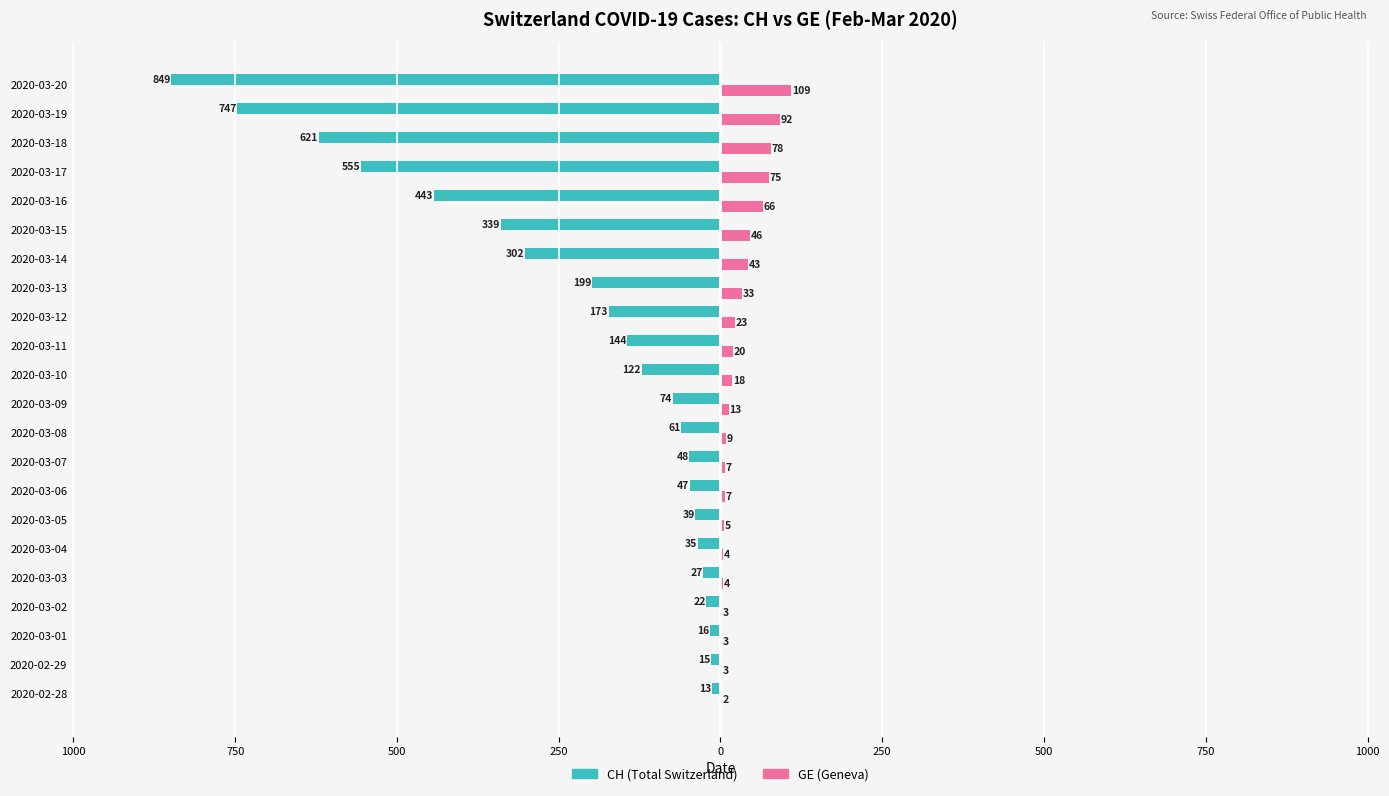

What are all the series names shown in the legend?

CH (Total Switzerland), GE (Geneva)